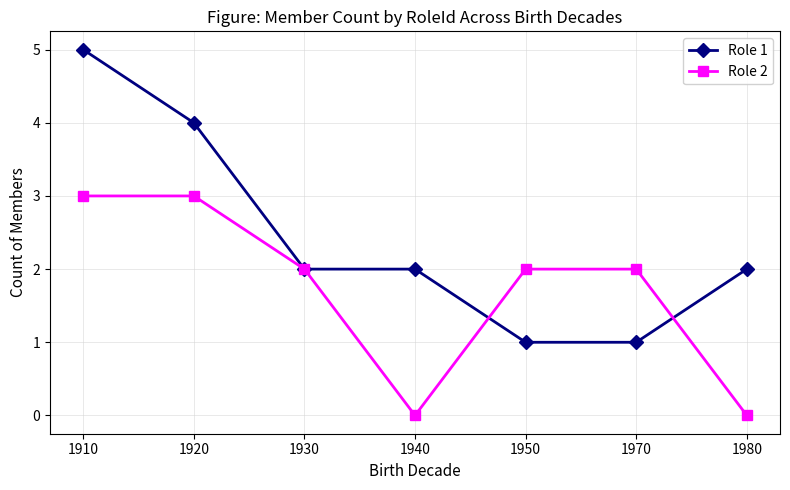

Is the value of Role 1 at 1950 greater than the value of Role 2 at 1950?

No